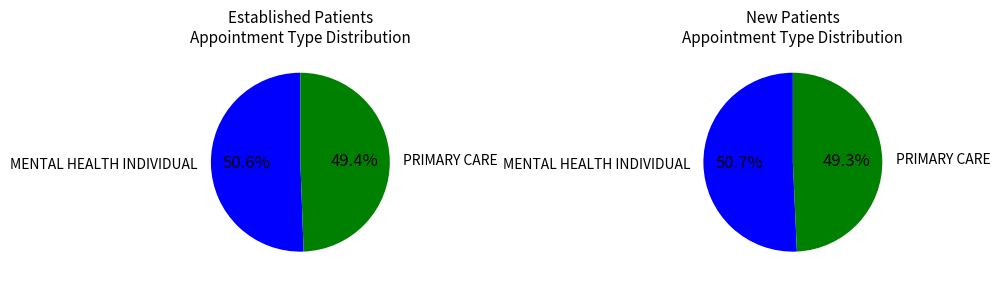

True or false: PRIMARY CARE accounts for 49% of the total.

True